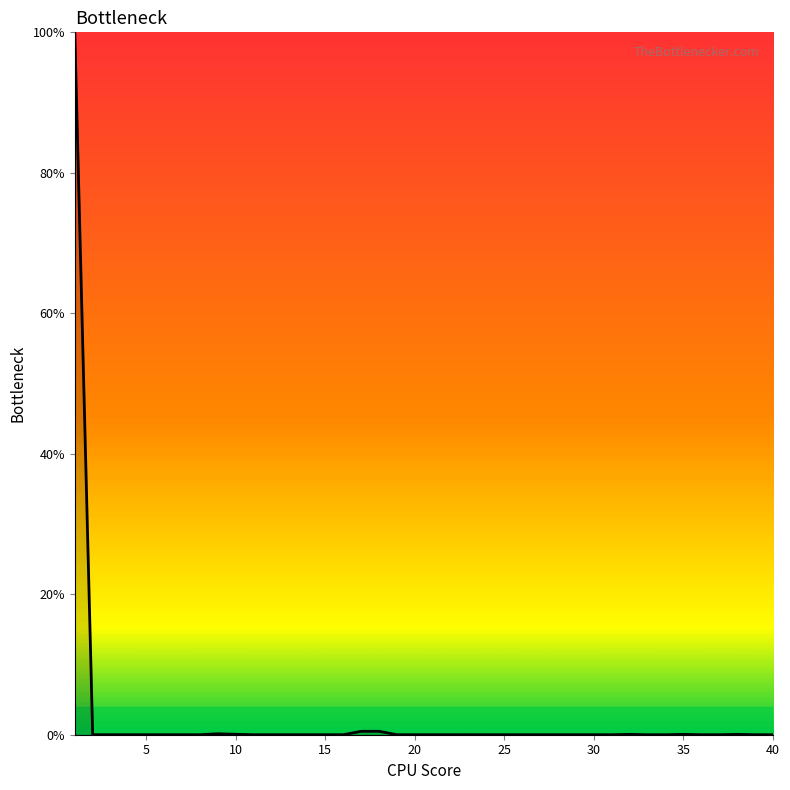

What is the greatest value displayed?

100.0